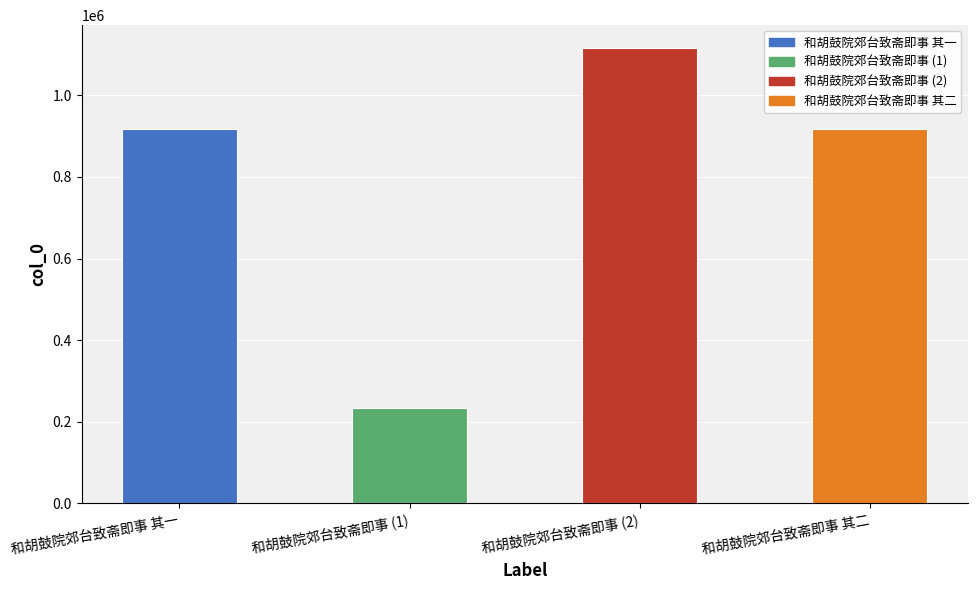

What is the ratio of the value at 和胡鼓院郊台致斋即事 (1) to the value at 和胡鼓院郊台致斋即事 (2)?

0.2